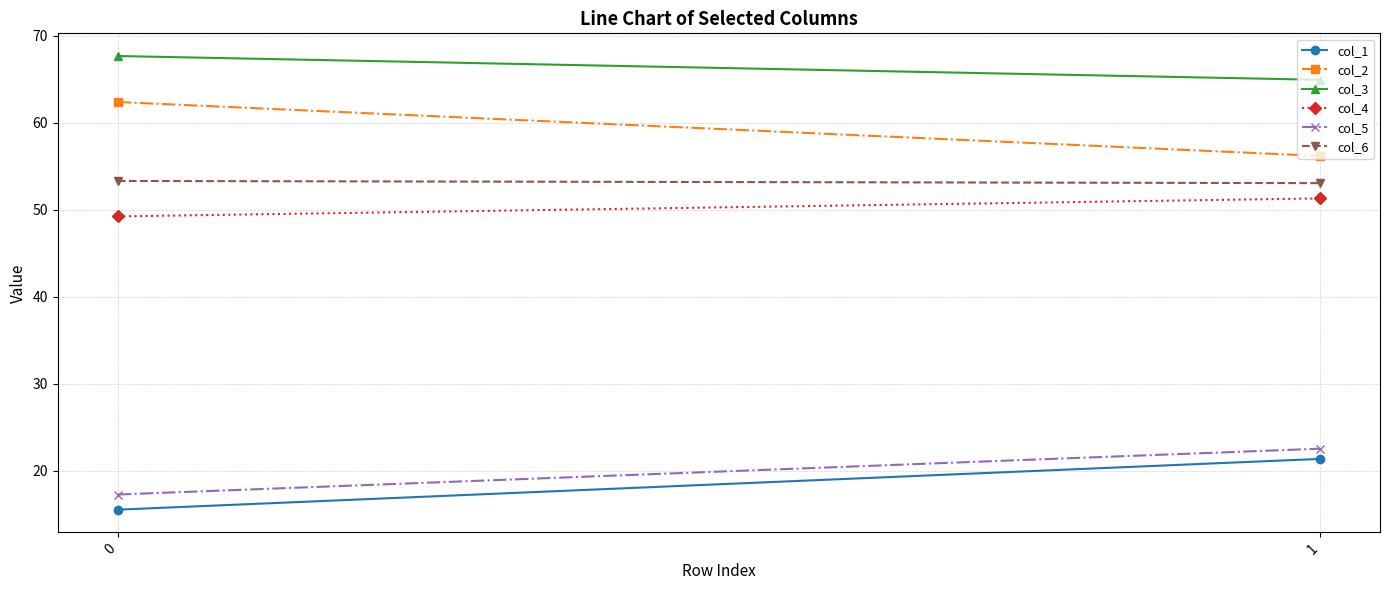

True or false: col_5 has a value of 17.3 at 0.

True